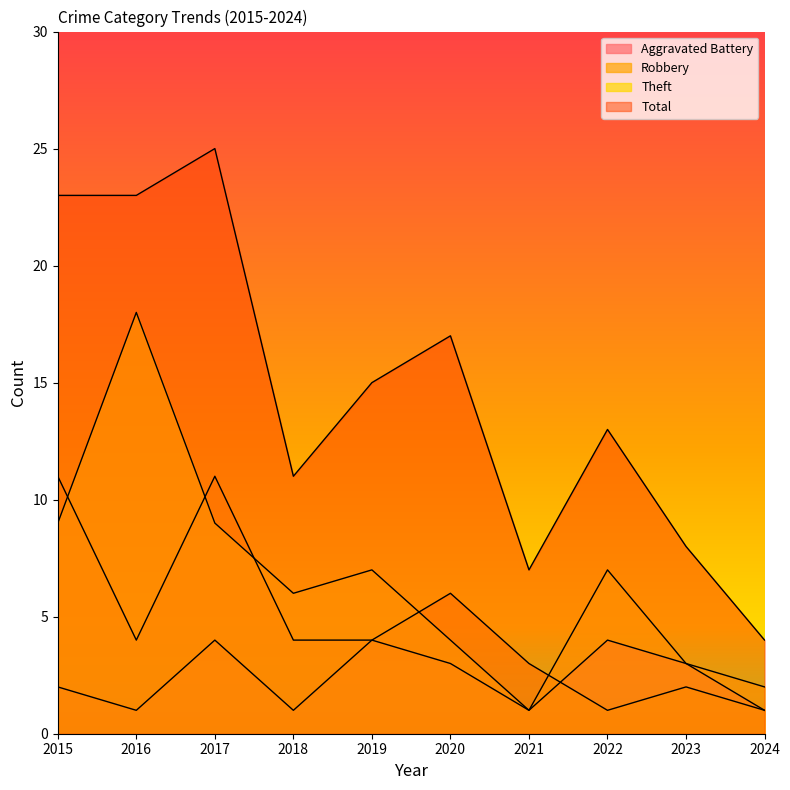

What is the minimum value for Robbery?

1